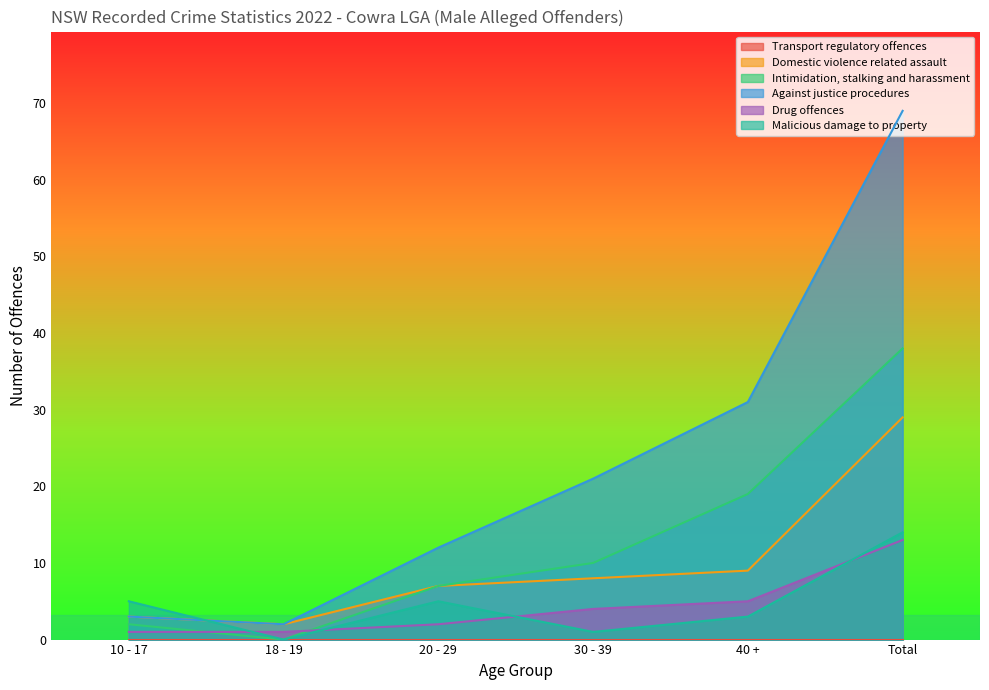

What is the value of the Against justice procedures point at the 2nd from the left?

2